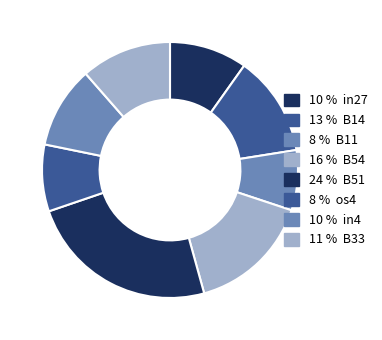

Count the number of slices in the pie.

8